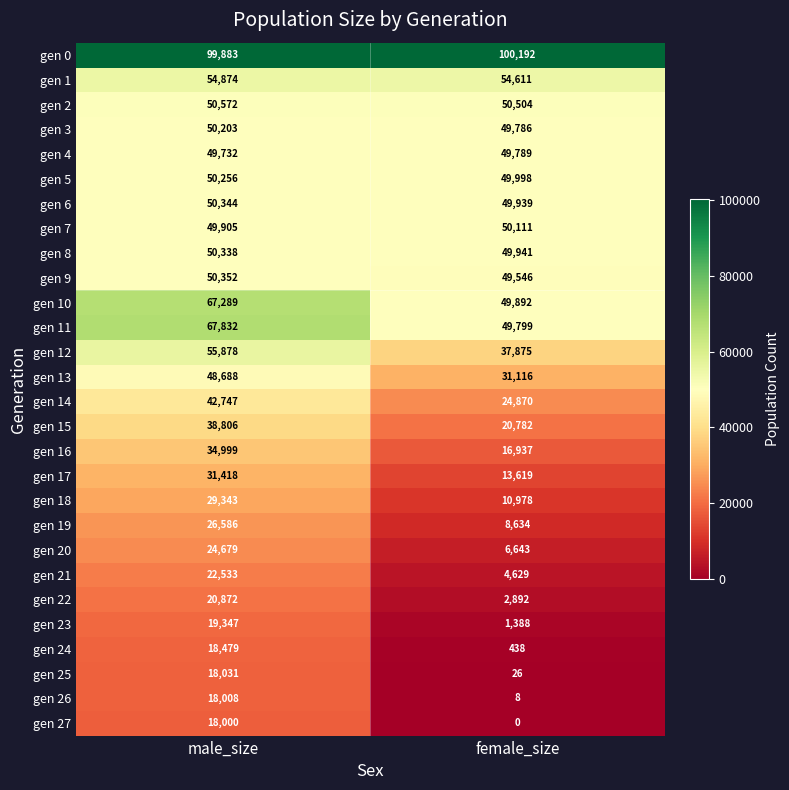

Which series changed the most between male_size and female_size?

gen 18